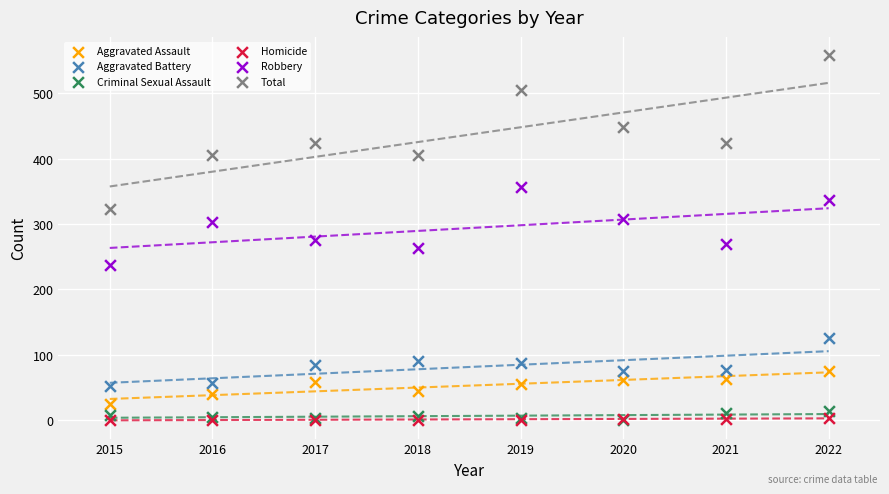

What are all the series names shown in the legend?

Aggravated Assault, Aggravated Battery, Criminal Sexual Assault, Homicide, Robbery, Total